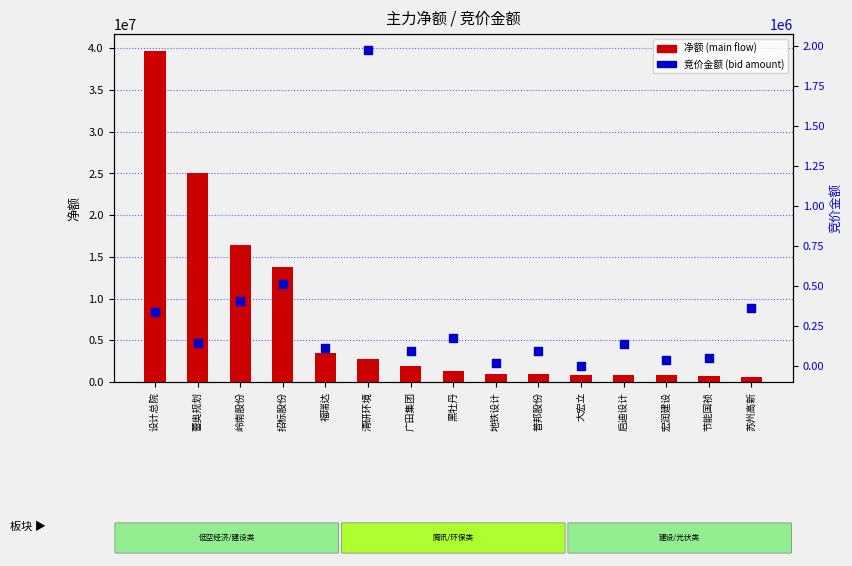

At how many categories does at least one series exceed 34966606?

1